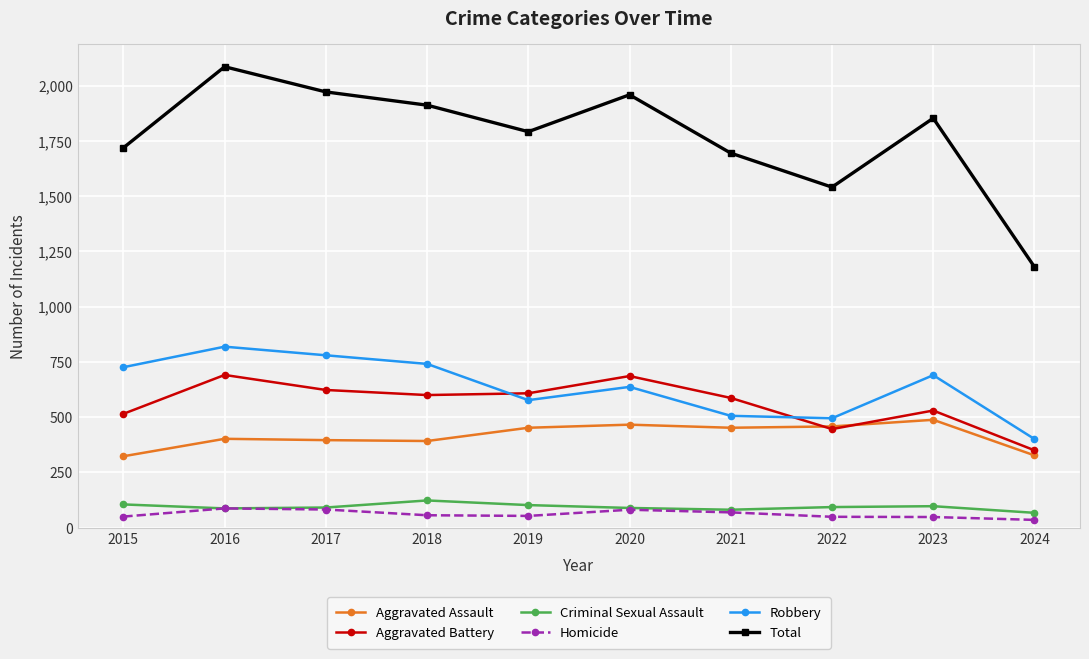

At how many categories does at least one series exceed 542?

10